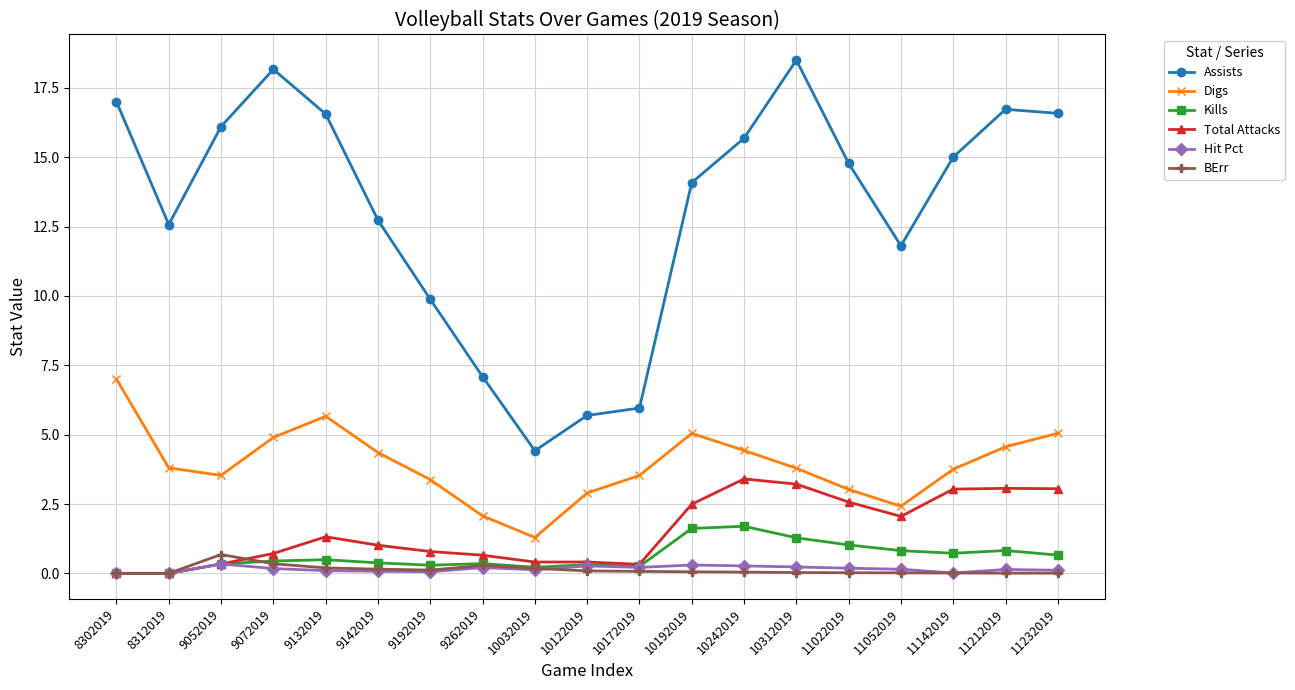

What is the greatest value displayed?

18.5